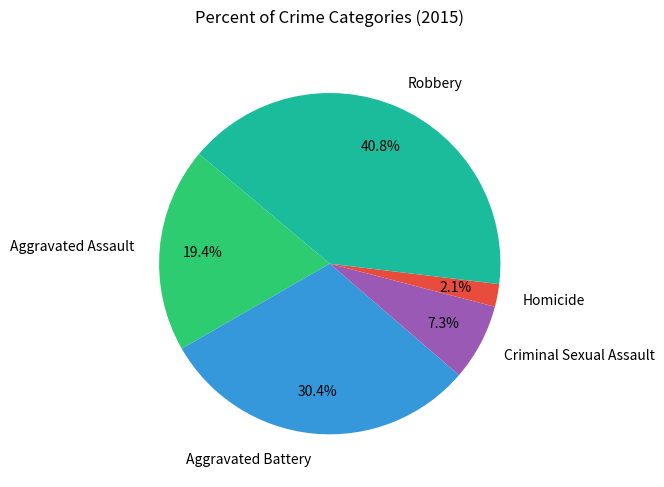

What portion of the pie excludes Aggravated Assault?

80.6%